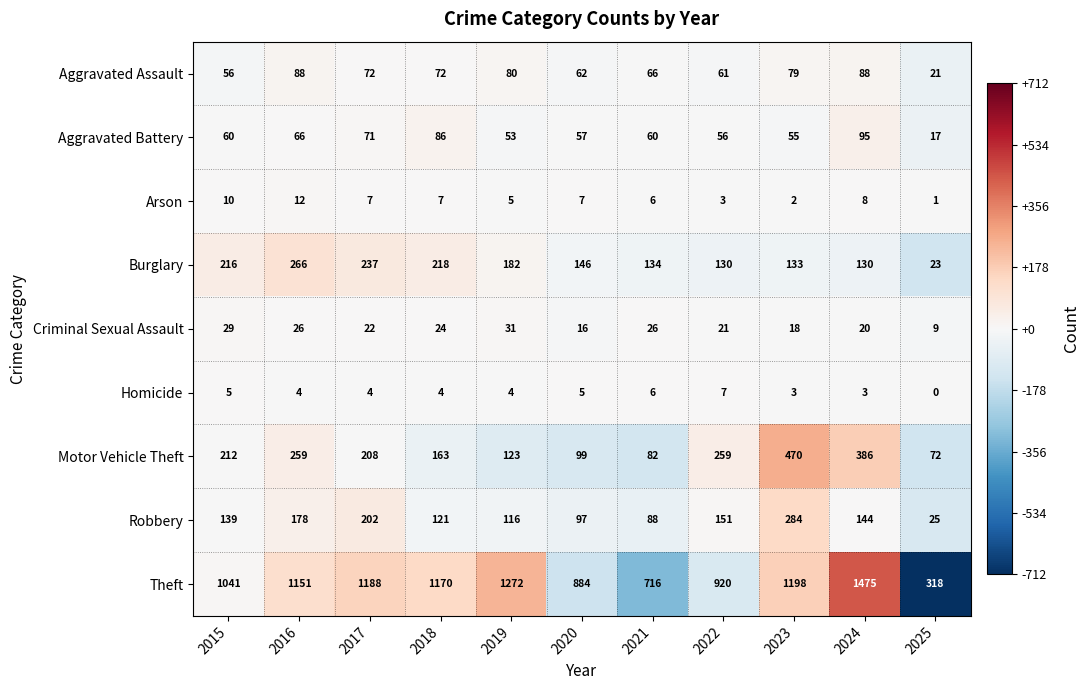

True or false: Homicide has a value of 5 at 2020.

True